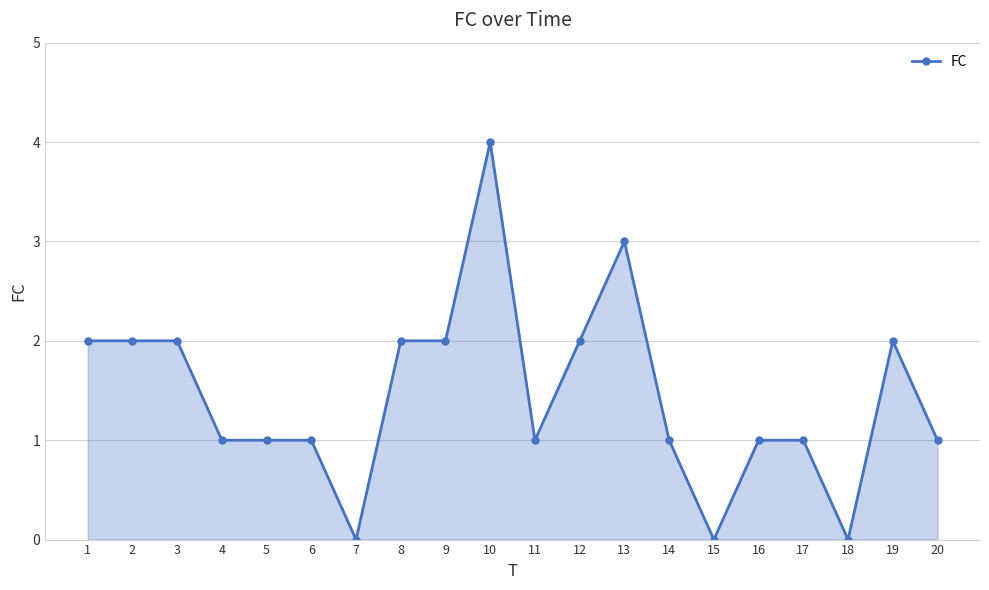

What is the sum of the values at 6 and 17?

2